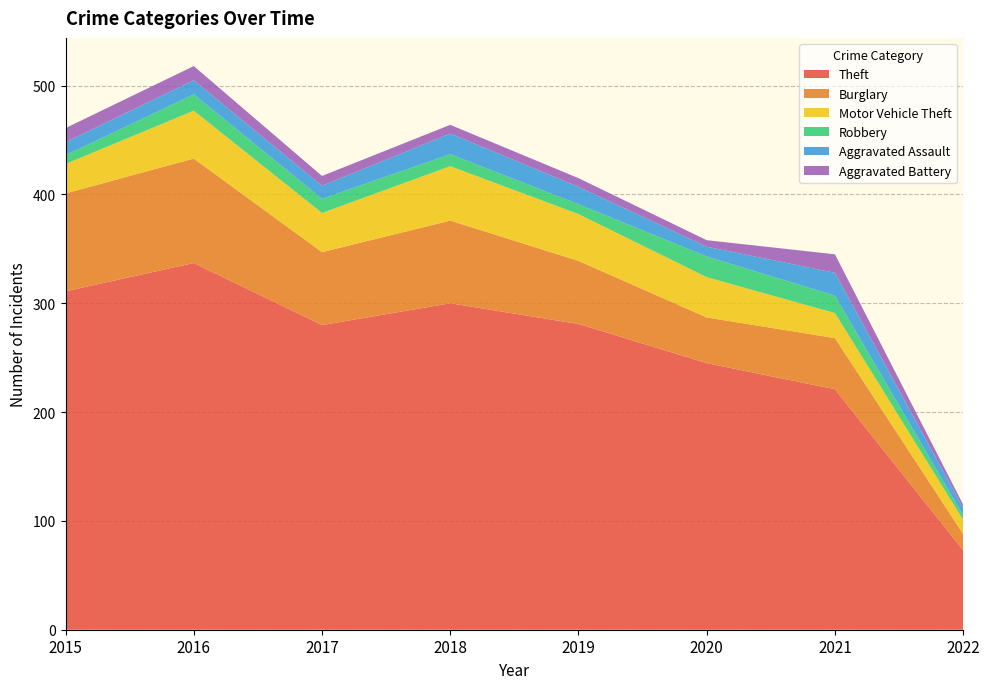

Reading left to right, extract all data points from this chart.

Theft: 2015=311	2016=337	2017=280	2018=300	2019=281	2020=245	2021=221	2022=73
Burglary: 2015=90	2016=96	2017=67	2018=76	2019=58	2020=42	2021=47	2022=15
Motor Vehicle Theft: 2015=27	2016=44	2017=36	2018=50	2019=43	2020=37	2021=23	2022=13
Robbery: 2015=8	2016=15	2017=13	2018=11	2019=9	2020=19	2021=16	2022=4
Aggravated Assault: 2015=12	2016=13	2017=12	2018=19	2019=16	2020=9	2021=21	2022=7
Aggravated Battery: 2015=13	2016=13	2017=9	2018=8	2019=8	2020=6	2021=17	2022=3